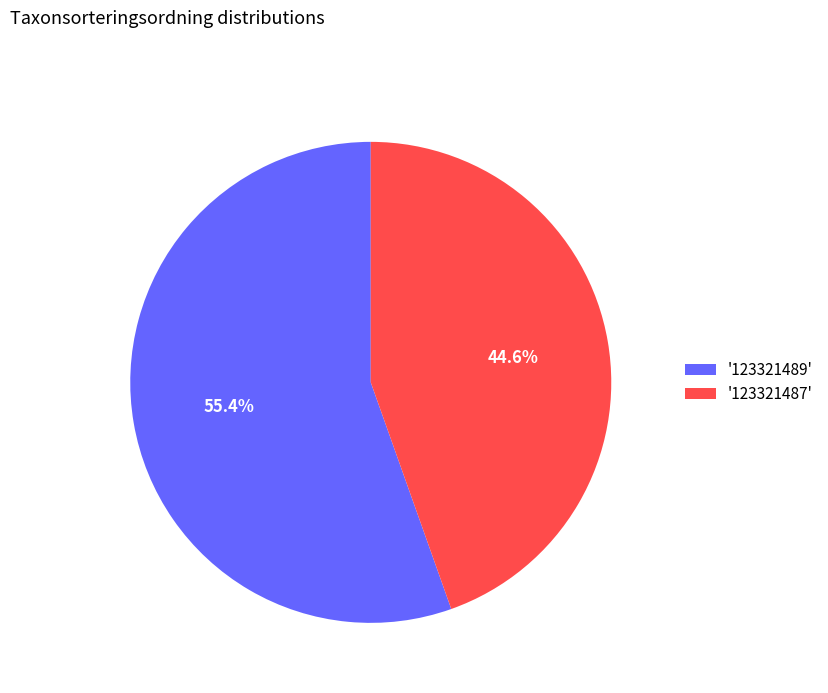

Rank the categories by value from highest to lowest.

'123321489', '123321487'